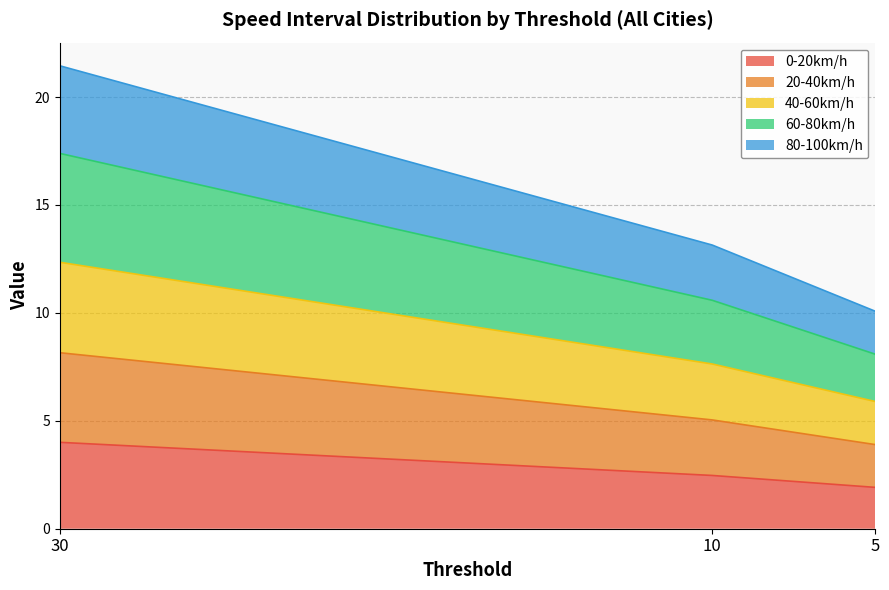

The value of 0-20km/h at 30 is 2.0. True or false?

False